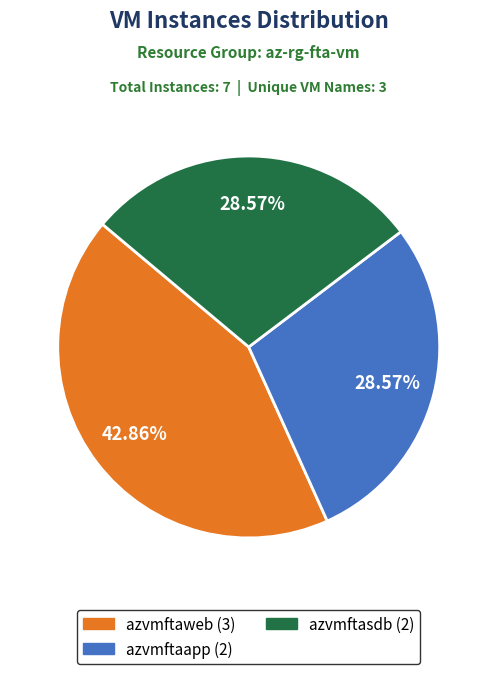

Which has a higher value, azvmftaweb or azvmftaapp?

azvmftaweb